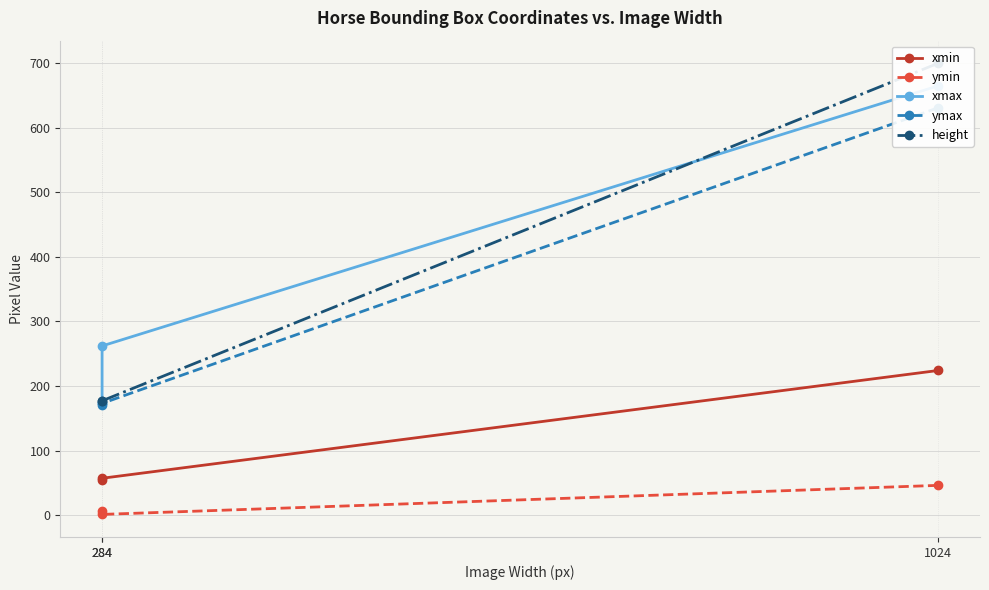

True or false: ymax has a value of 258 at 284.

False